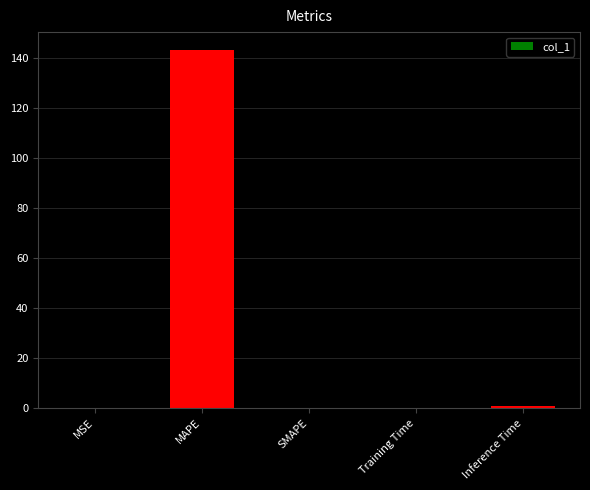

How many distinct data groups are displayed?

1